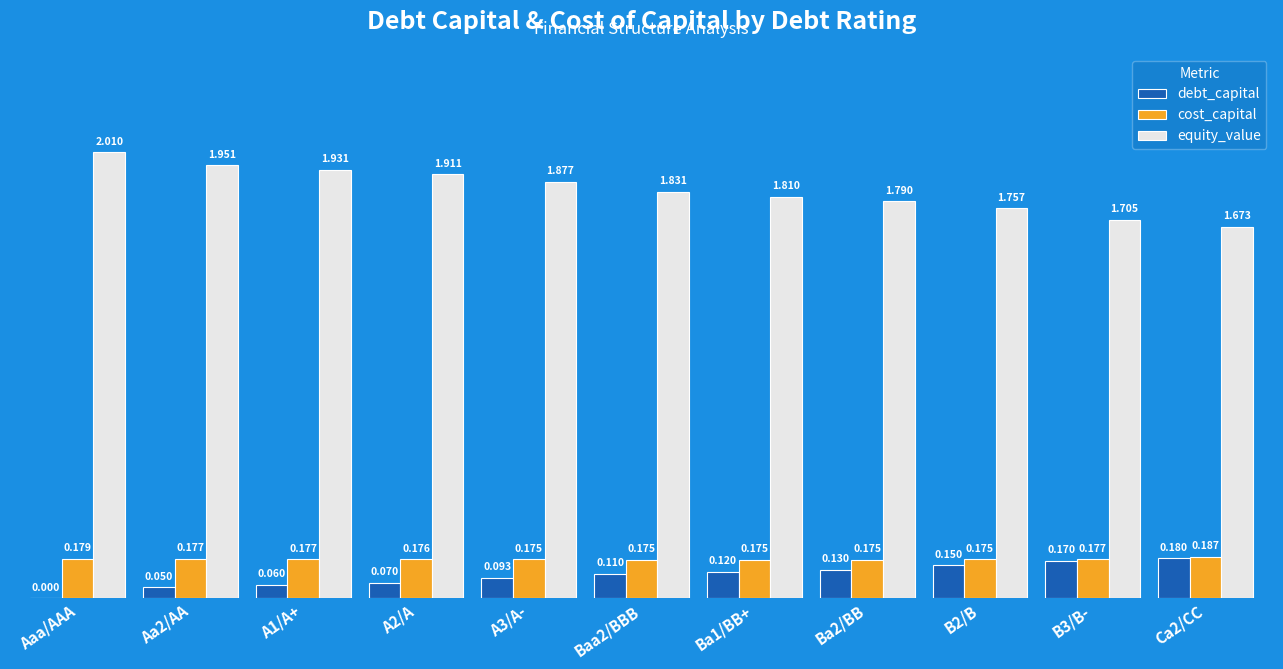

Which label corresponds to the largest value in the chart?

Aaa/AAA